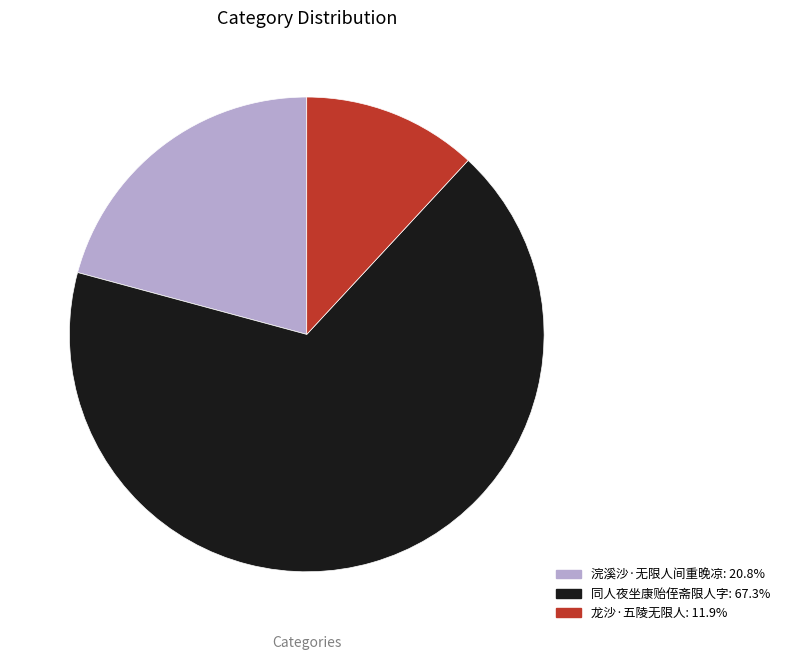

Which slice is the largest?

同人夜坐康贻侄斋限人字